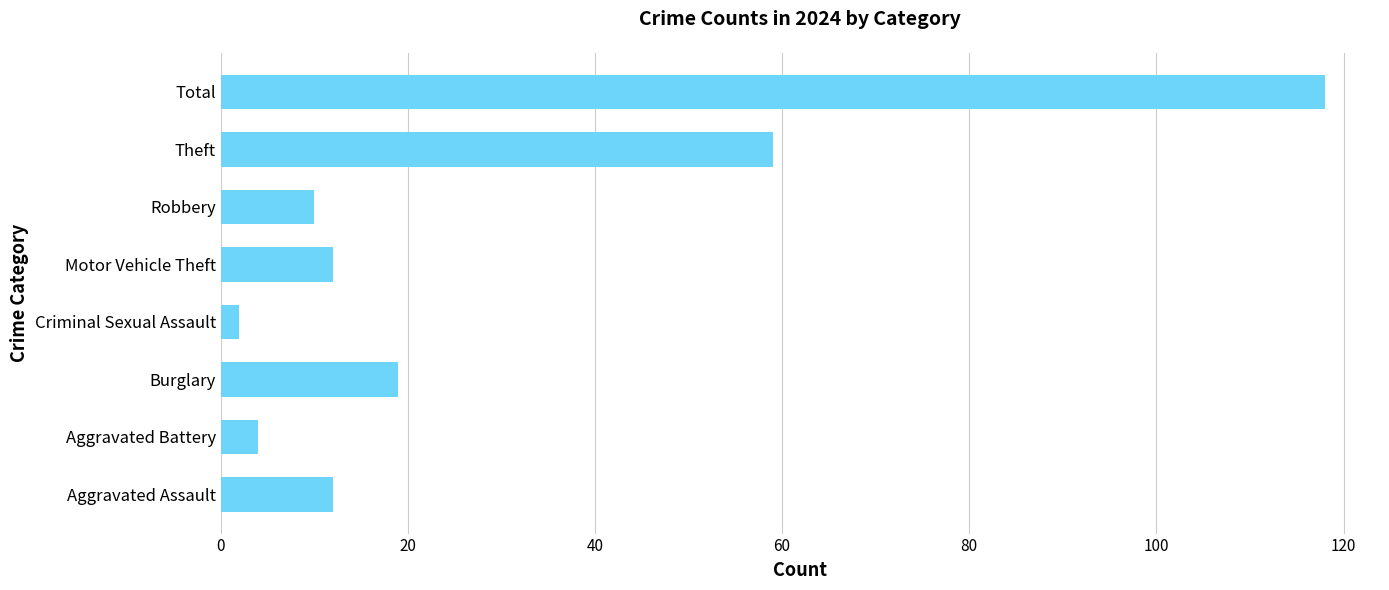

Reading bottom to top, what are all the values shown in this chart?

12	4	19	2	12	10	59	118